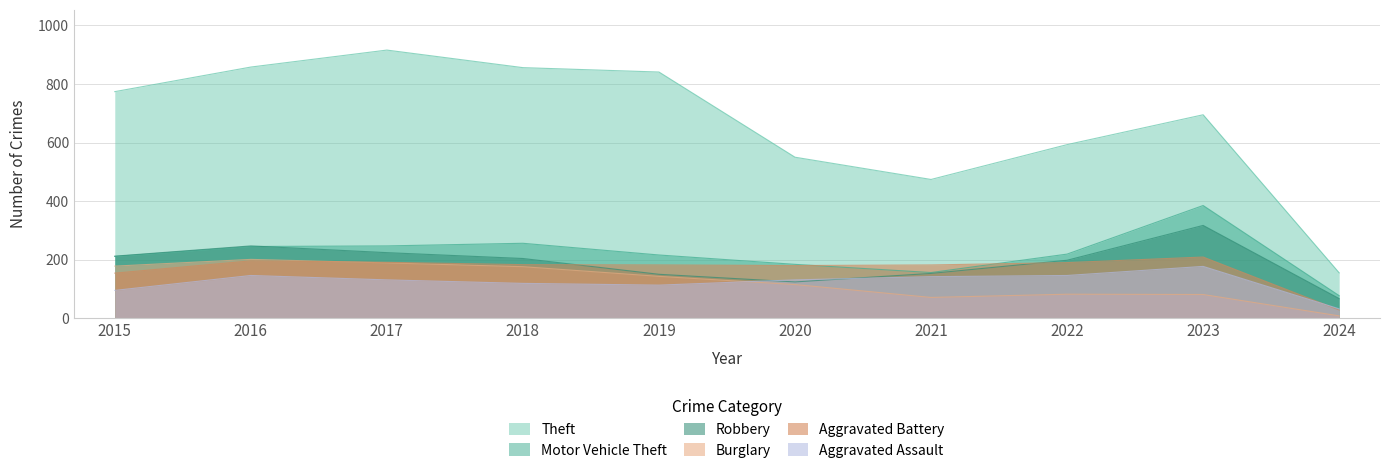

At which category is the sum across all series the highest?

2017